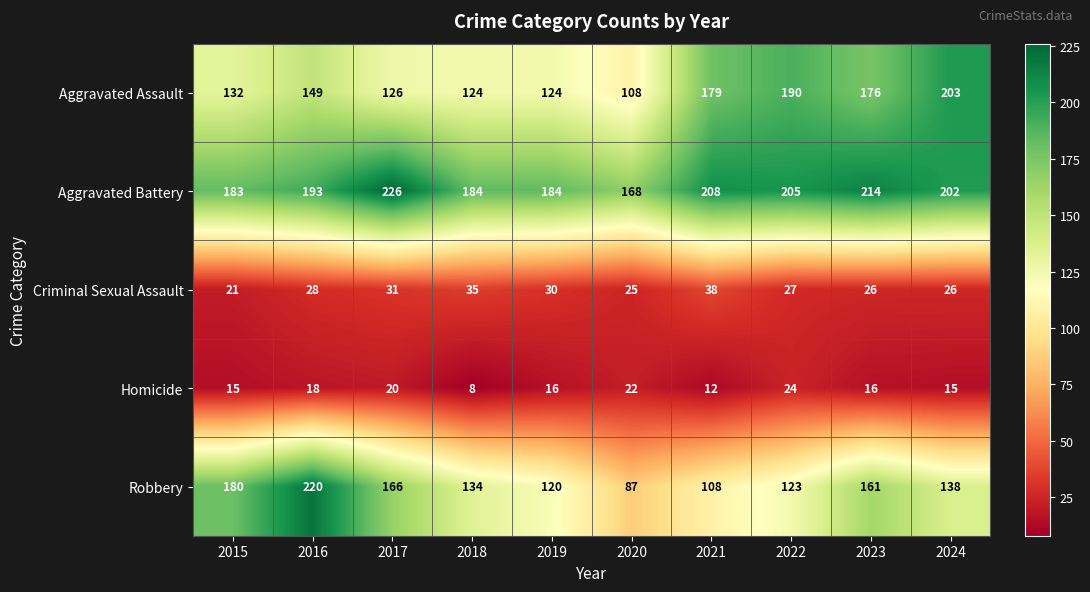

What is the difference between the maximum and minimum values in the Homicide series?

16